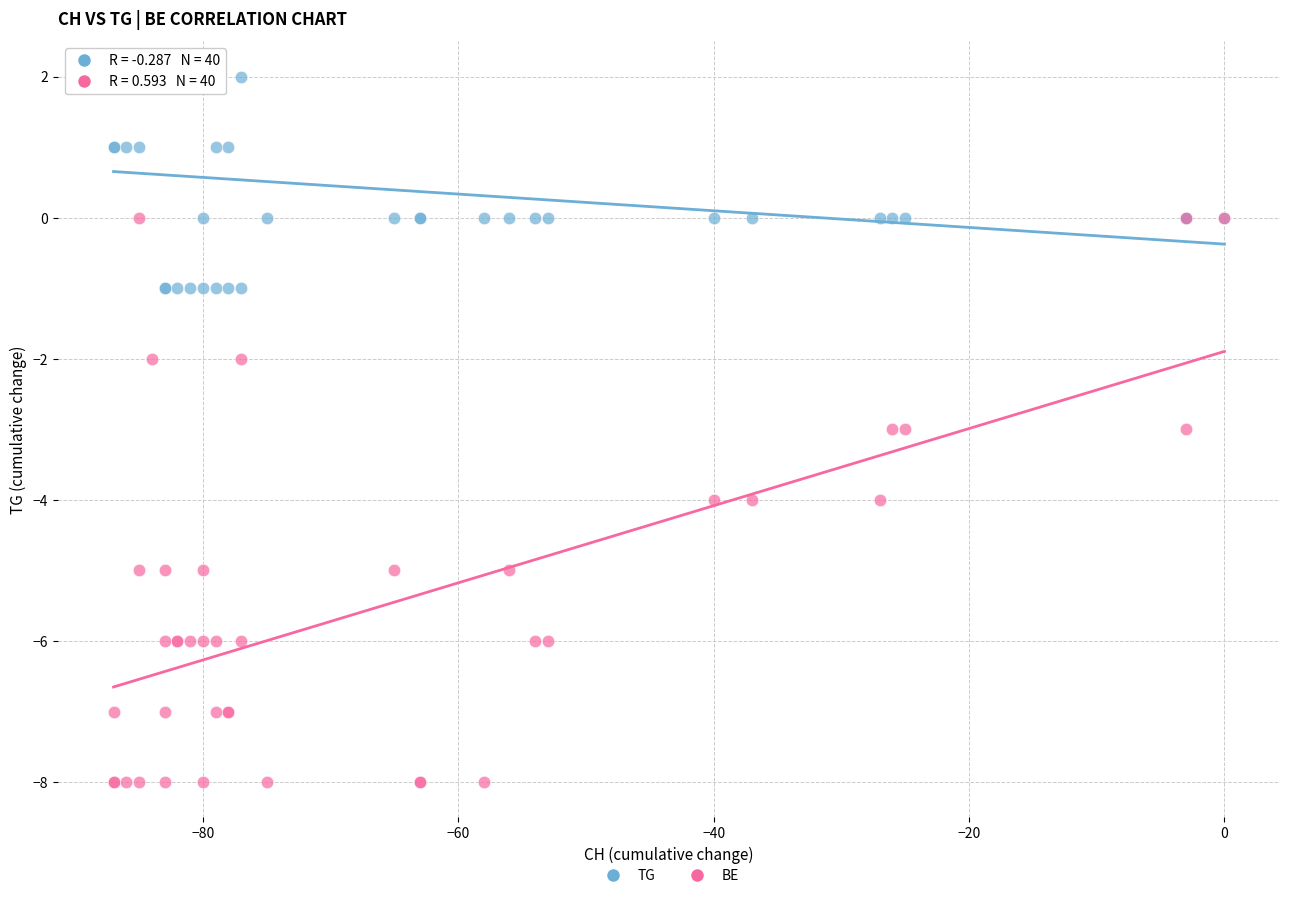

What are all the series names shown in the legend?

TG, BE